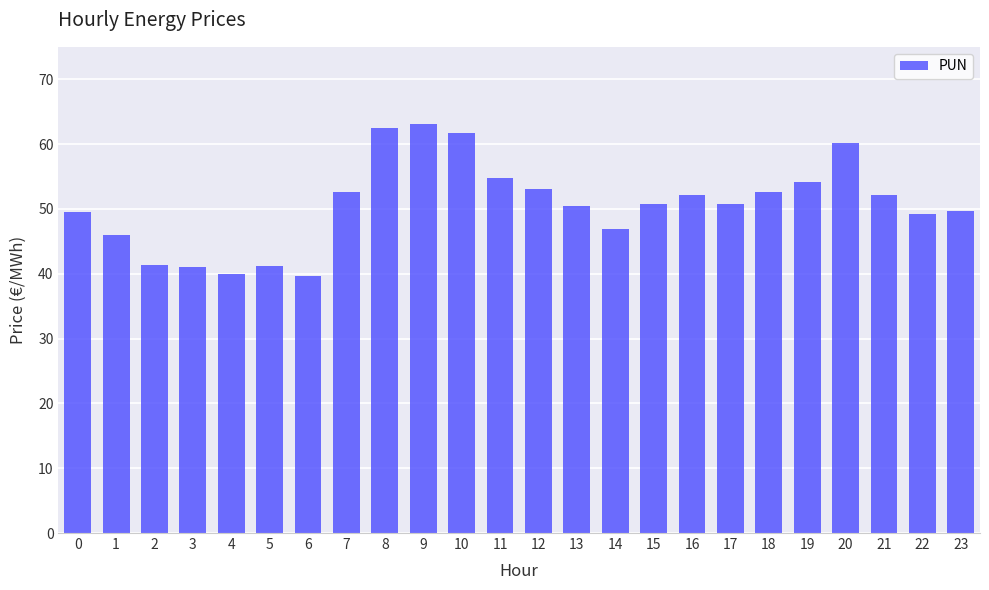

The chart shows a value of 54.2 at 6. True or false?

False